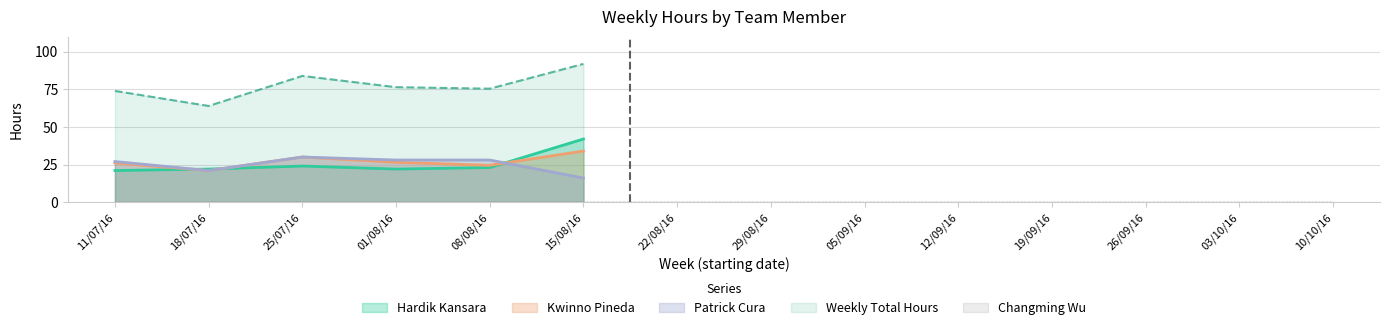

What is the value of the Patrick Cura point at the 2nd from the left?

21.0